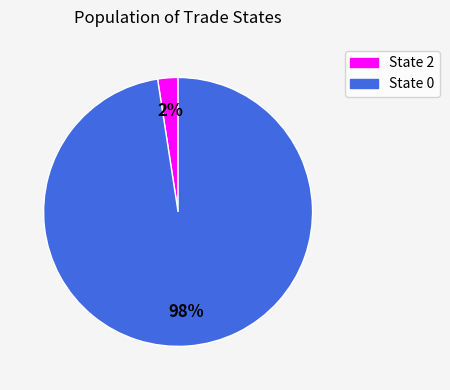

Rank the categories by value from highest to lowest.

State 0, State 2